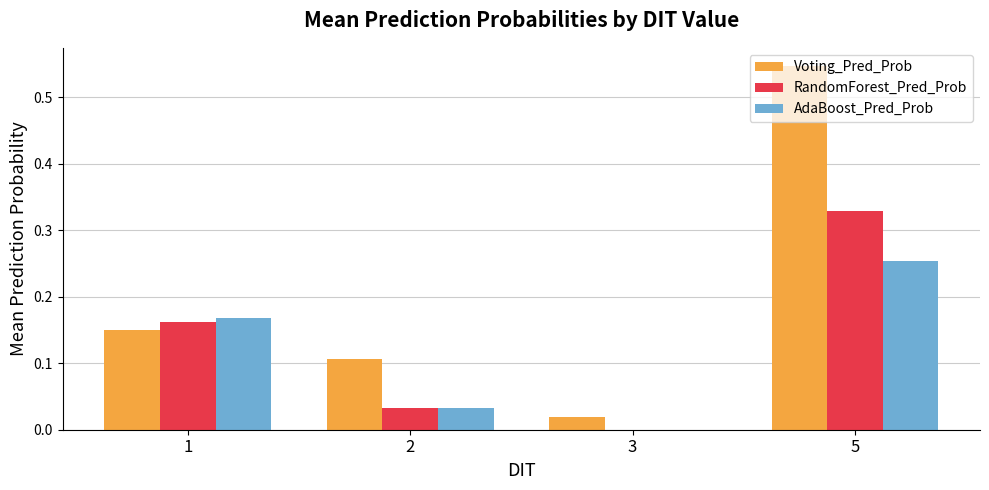

What is the sum of all Voting_Pred_Prob values?

0.8